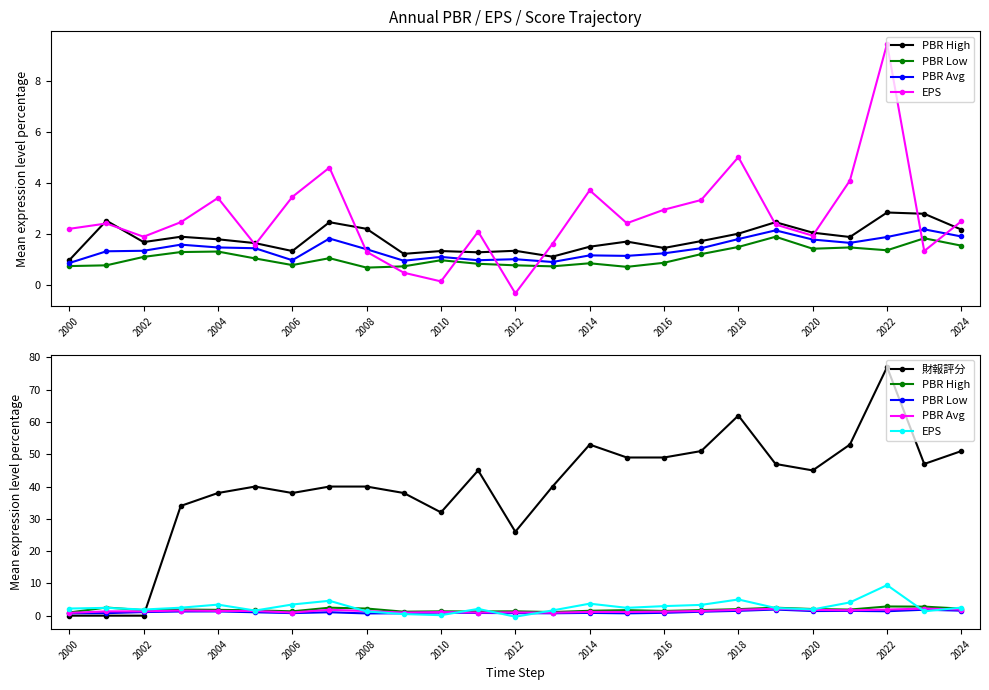

Which series has the largest range (max minus min)?

財報評分